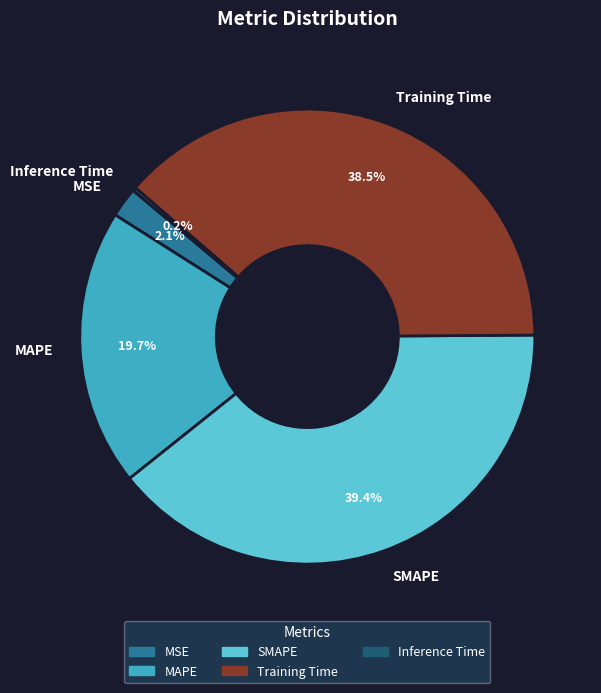

Does any single category account for the majority?

No